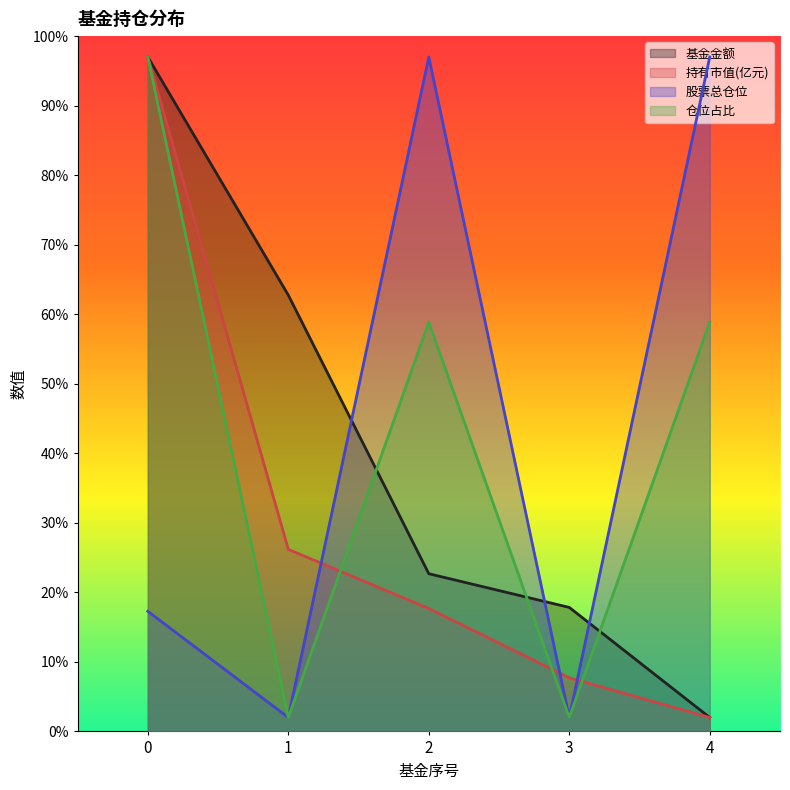

Reading left to right, what are all the values shown in this chart?

基金金额: 0=97.0	1=62.7	2=22.7	3=17.8	4=2.0
持有市值(亿元): 0=97.0	1=26.2	2=17.7	3=7.7	4=2.0
股票总仓位: 0=17.3	1=2.0	2=97.0	3=2.0	4=97.0
仓位占比: 0=97.0	1=2.0	2=58.9	3=2.0	4=58.9